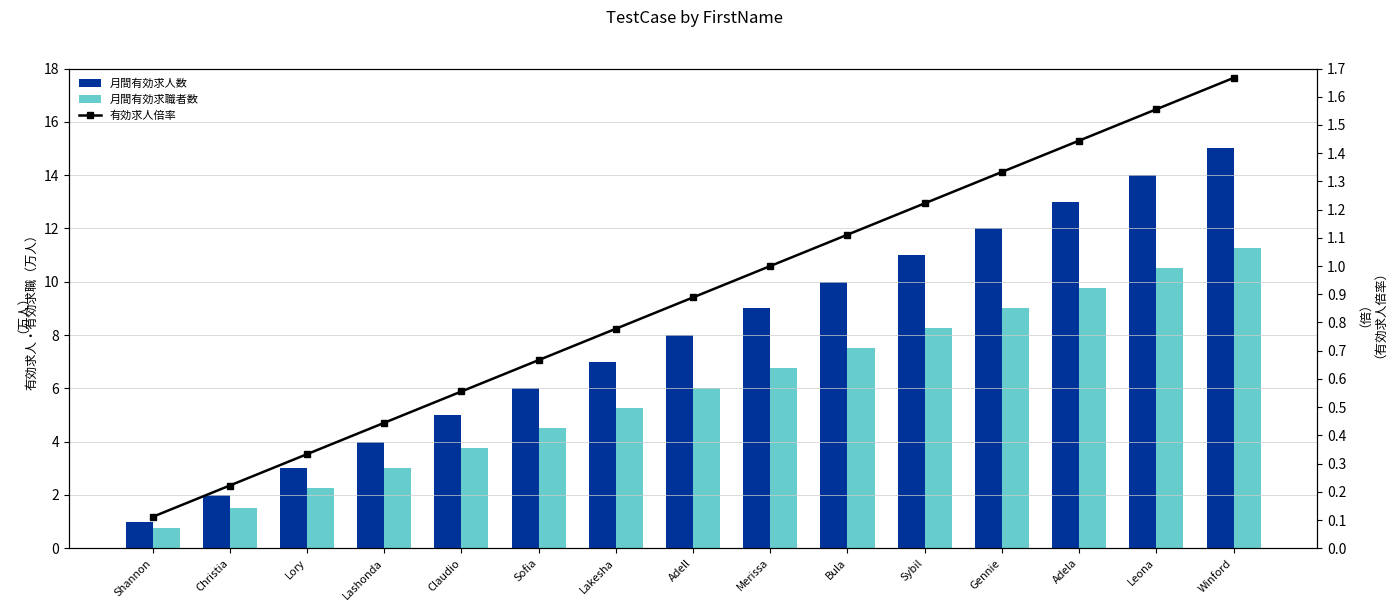

What is the sum of all 月間有効求人数 values?

120.0